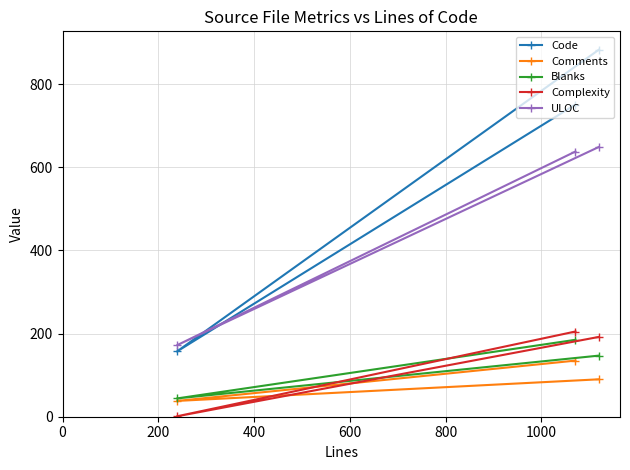

What is the value of the Comments point at the 3rd from the left?

90